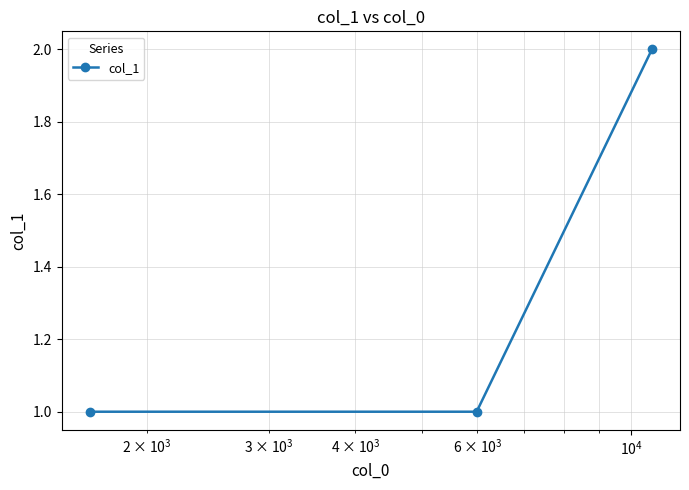

Reading left to right, list all the values displayed in this chart.

1	1	2